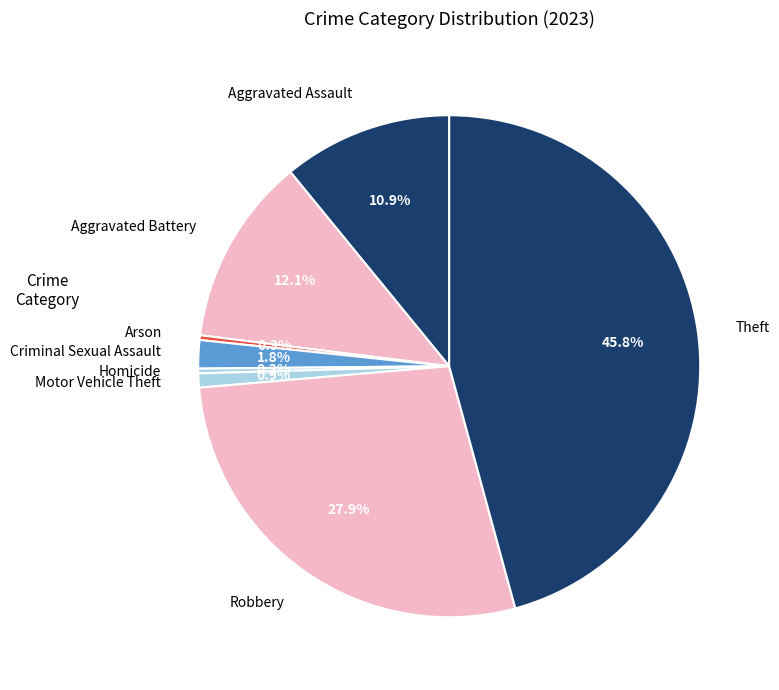

The Homicide slice represents 0% of the pie. True or false?

True